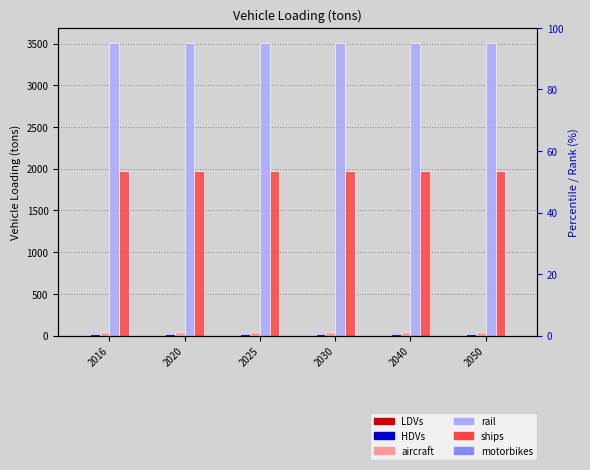

At which label is LDVs closest to 1?

2016